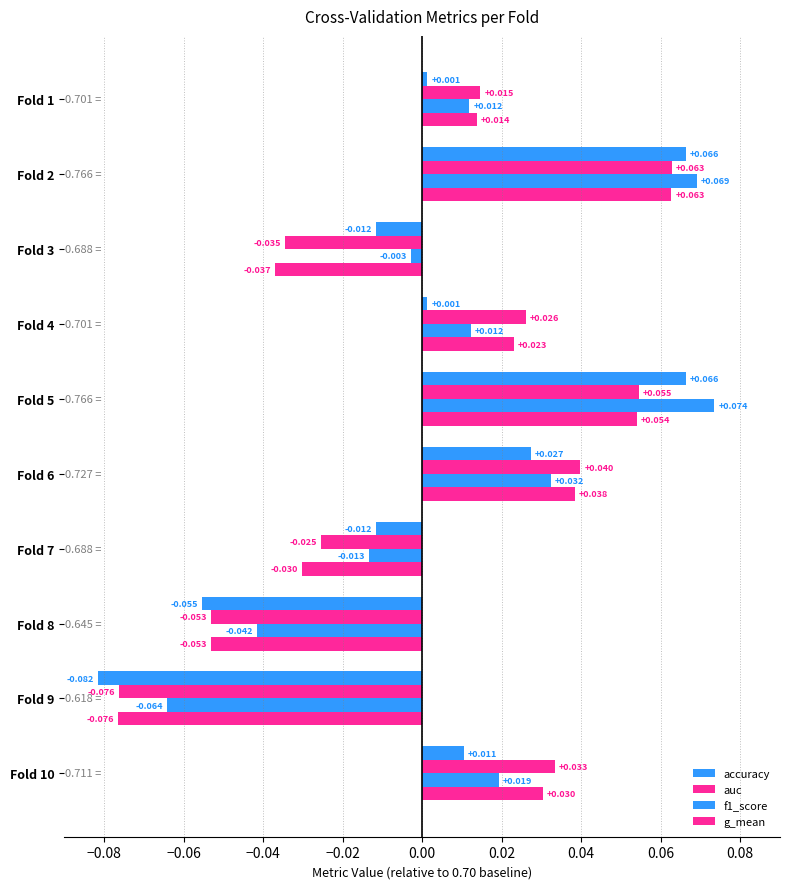

At how many categories does at least one series exceed 0?

6